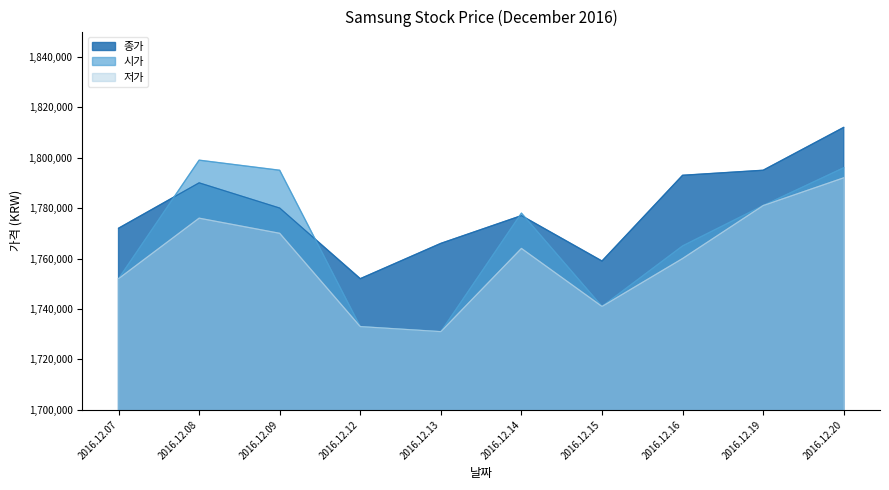

Count the number of data series in this chart.

3